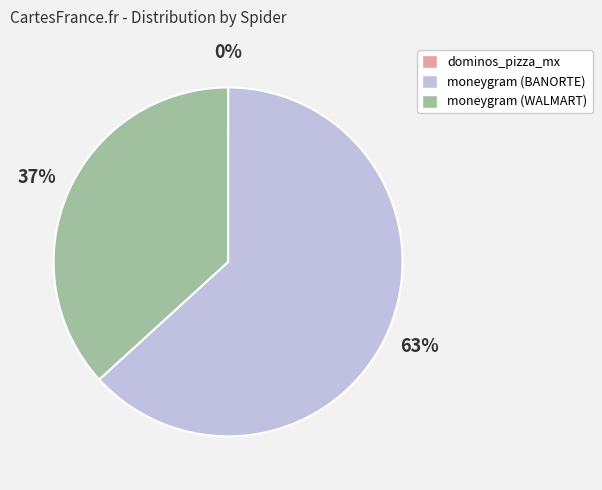

Is it true that moneygram (WALMART) is 37% of the pie?

True